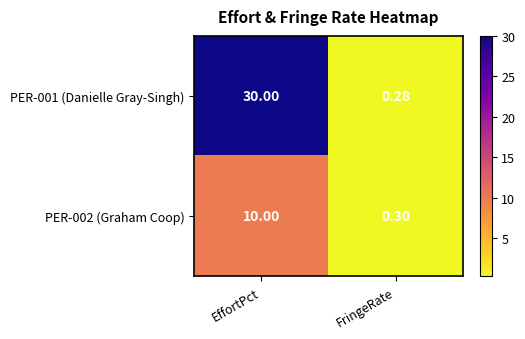

Rank the categories by PER-002 (Graham Coop) value from highest to lowest.

EffortPct, FringeRate